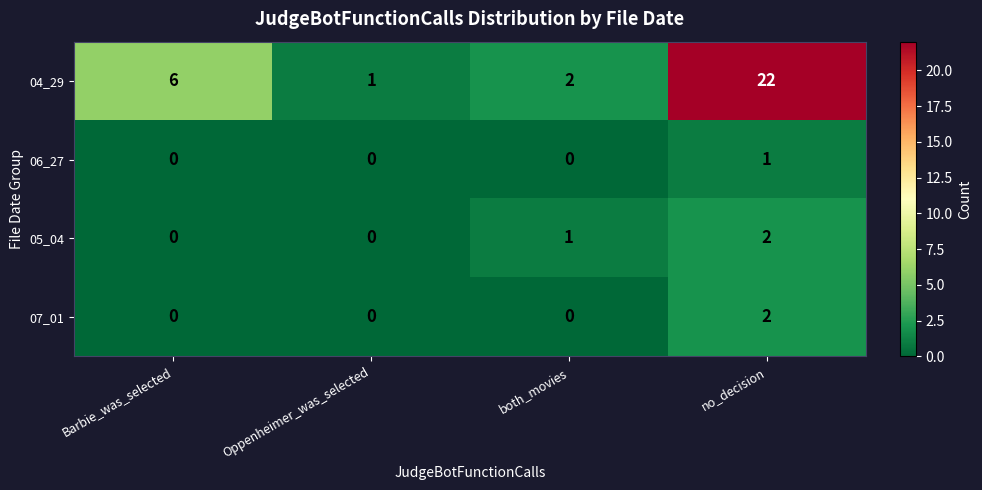

Reading right to left, transcribe all the data shown in this chart.

04_29: 22	2	1	6
06_27: 1	0	0	0
05_04: 2	1	0	0
07_01: 2	0	0	0